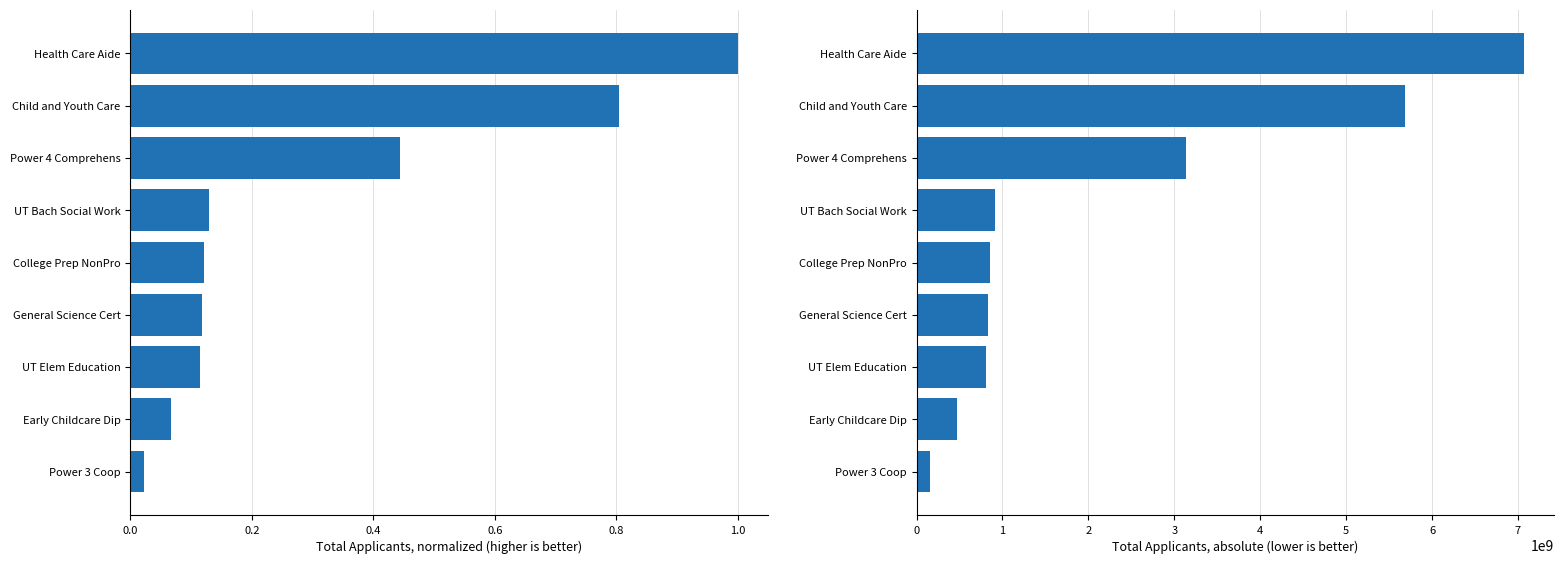

What is the difference between the second highest and minimum values in the Normalized Applicants series?

0.8